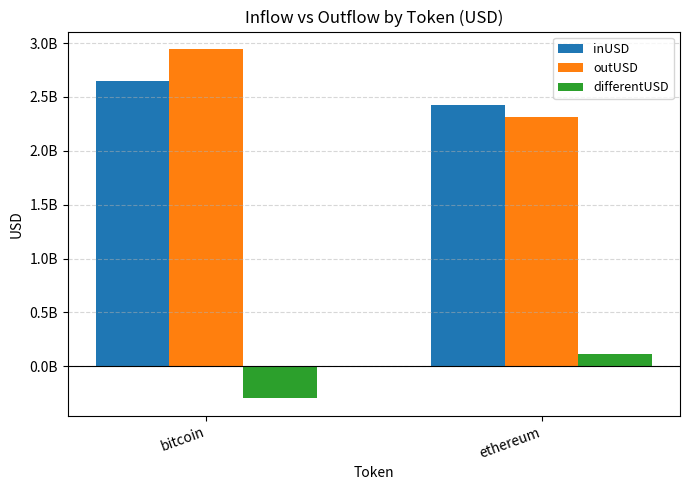

Where is differentUSD nearest to the value -92785920?

ethereum